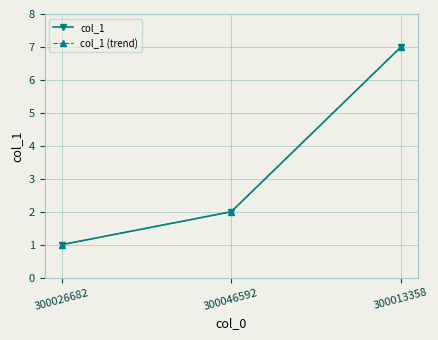

Reading right to left, extract all data points from this chart.

col_1: 300013358=7	300046592=2	300026682=1
col_1 (trend): 300013358=7	300046592=2	300026682=1